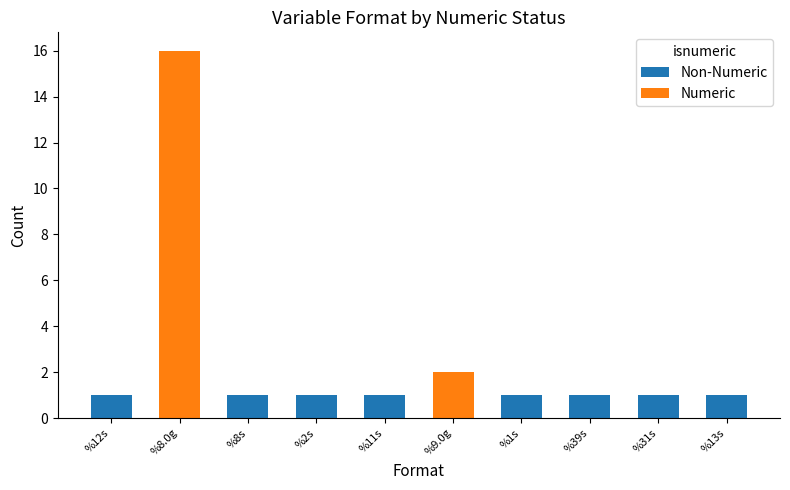

At which category is the sum across all series the highest?

%8.0g